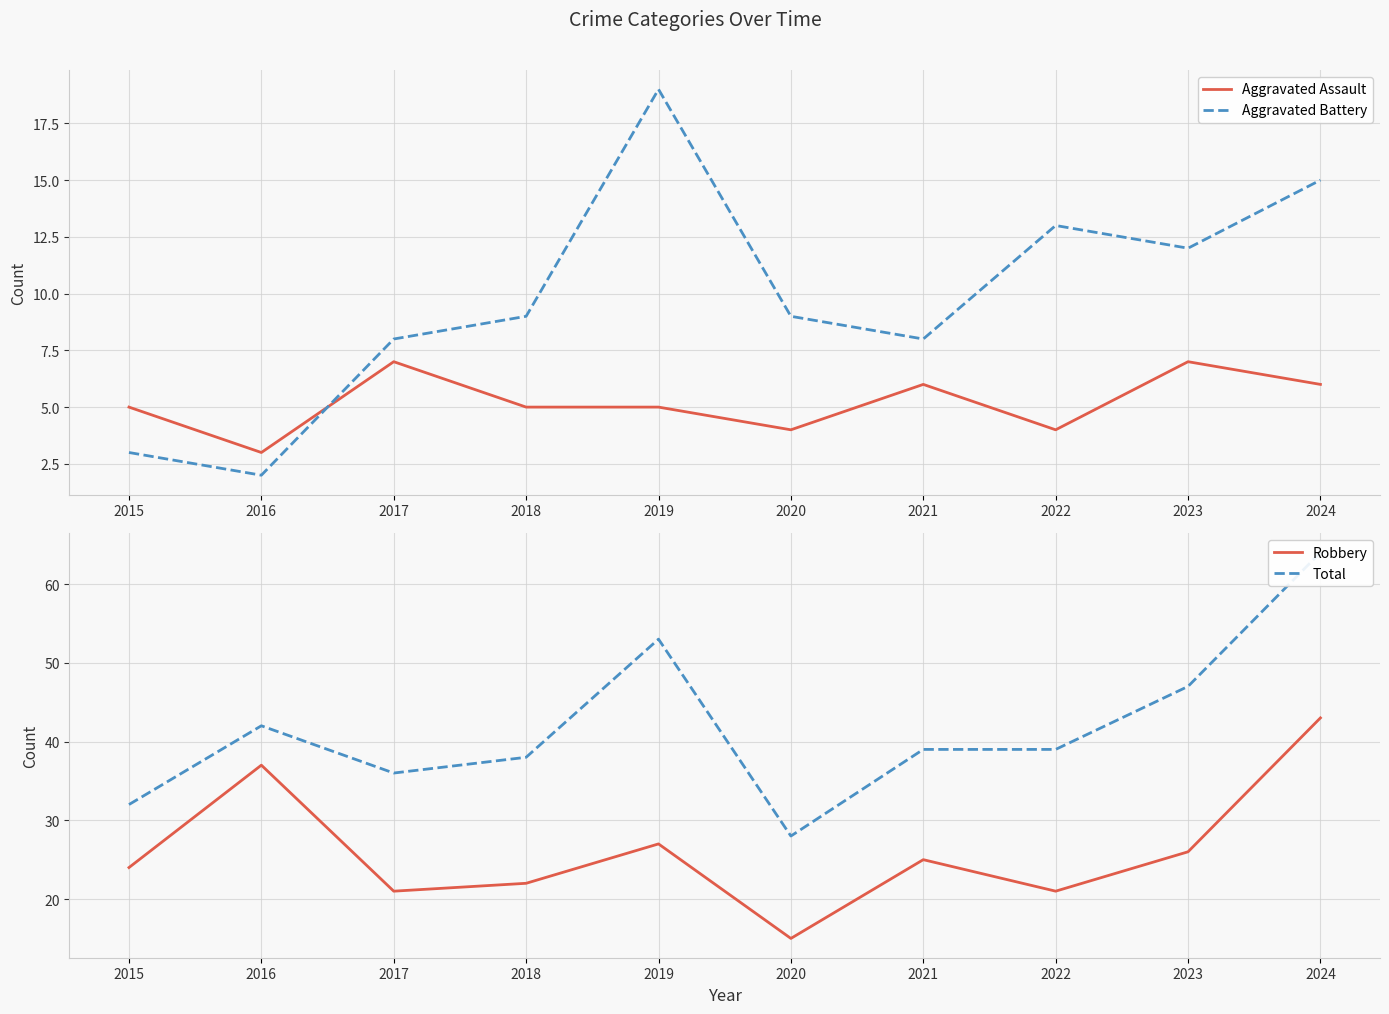

The Aggravated Assault series shows 6 at 2021. True or false?

True